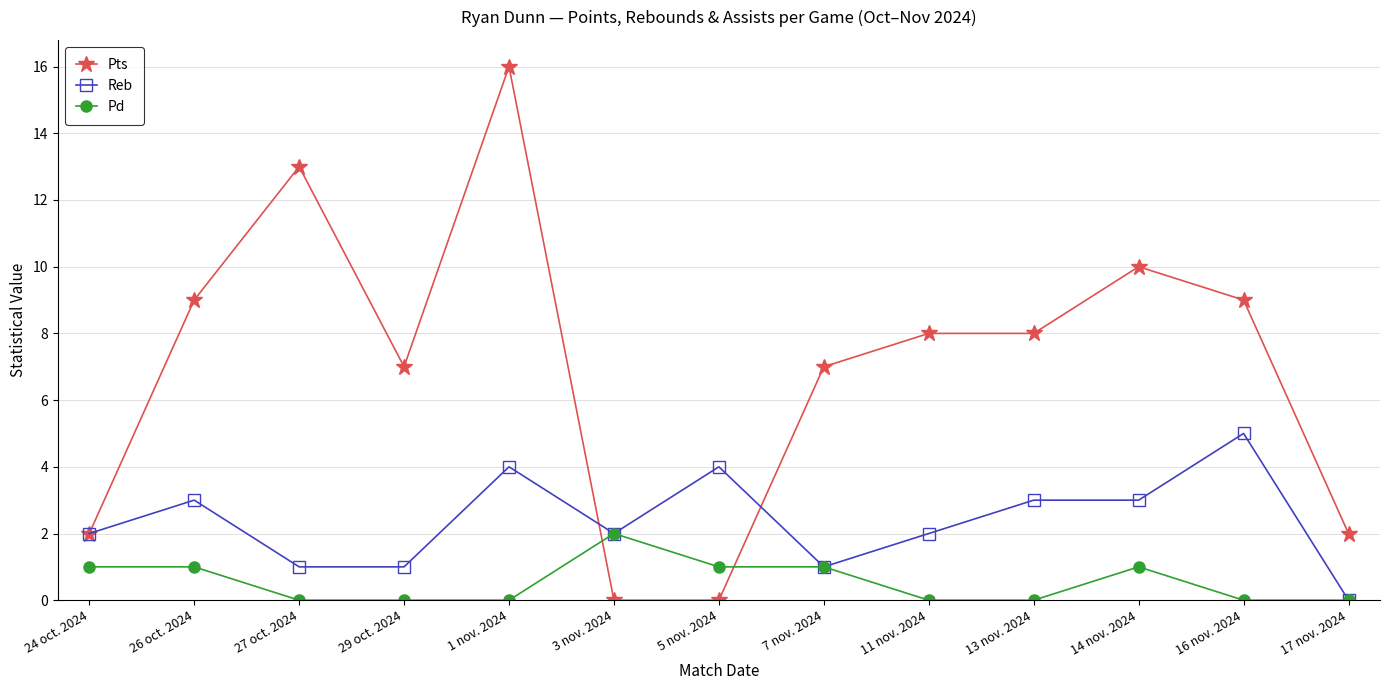

Count the Reb values in the range 1 to 3.

9